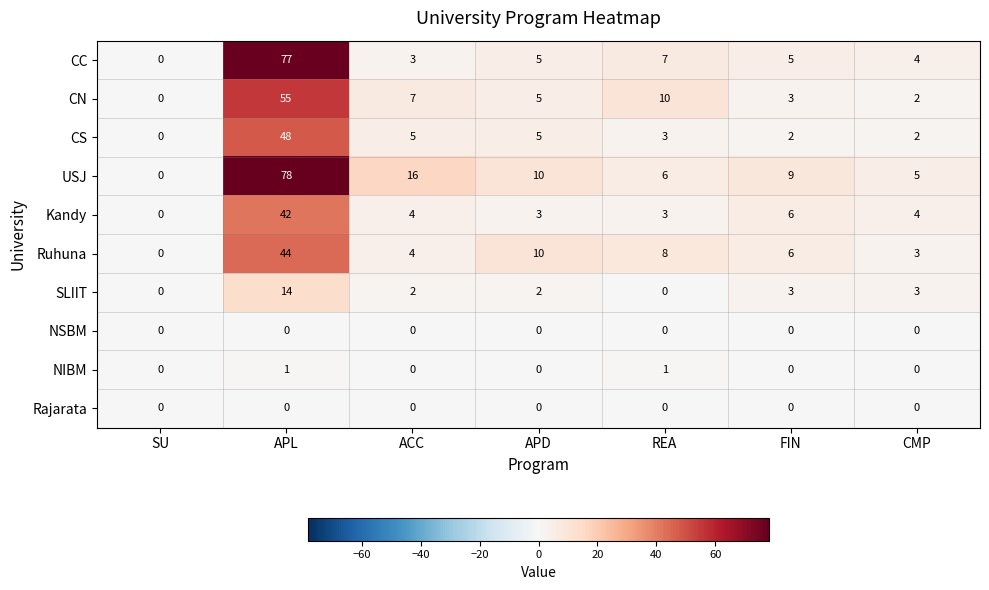

What is the difference between the second highest and second lowest values in the CN series?

8